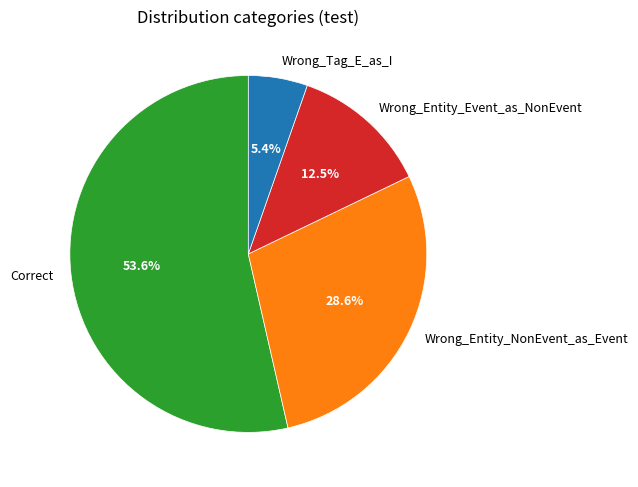

What percentage is NOT represented by Wrong_Entity_Event_as_NonEvent?

87.5%